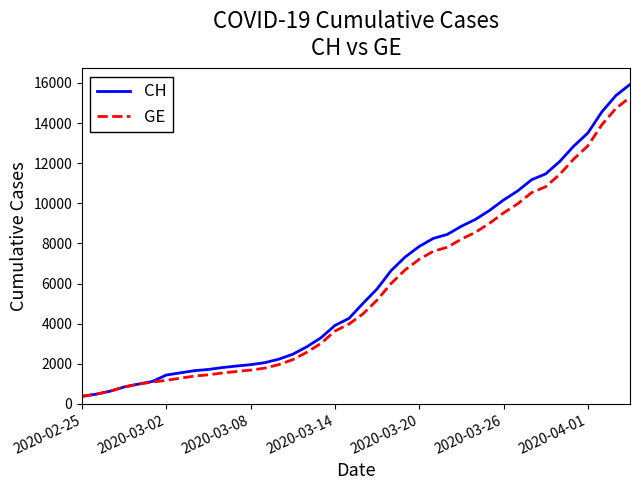

What is the minimum value for GE?

375